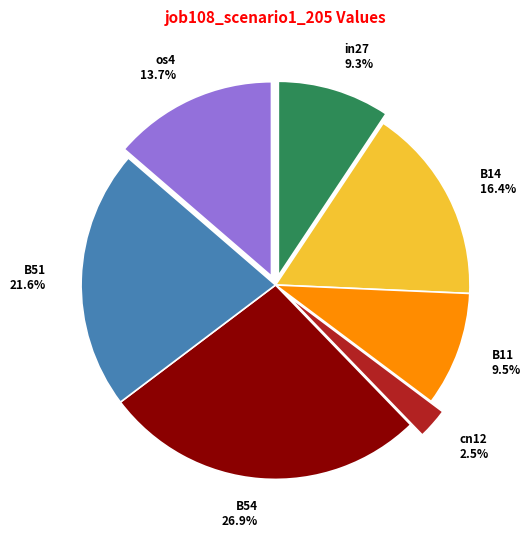

Between in27 and B14, which is larger?

B14